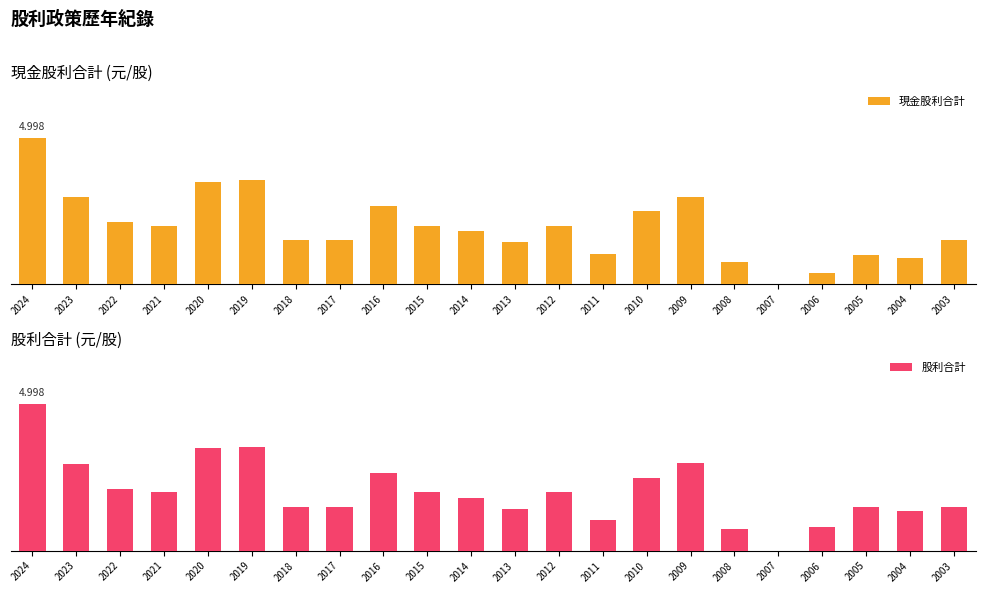

Is the value of 股利合計 at 2024 greater than the value of 現金股利合計 at 2021?

Yes